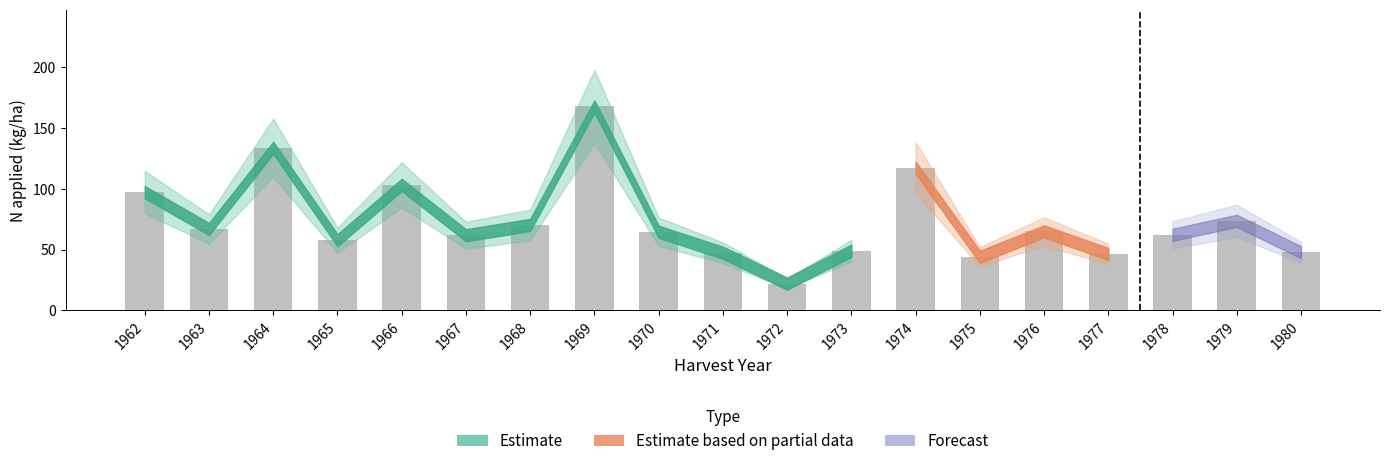

Does the chart contain any negative values?

No